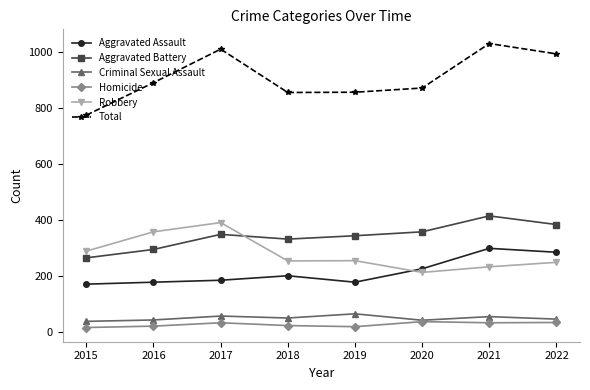

True or false: Robbery and Homicide intersect in this chart.

False